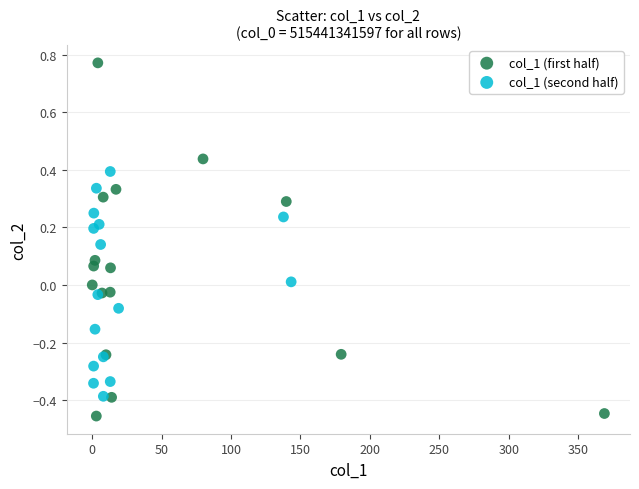

Which series contains the lowest Y value?

col_1 (first half)